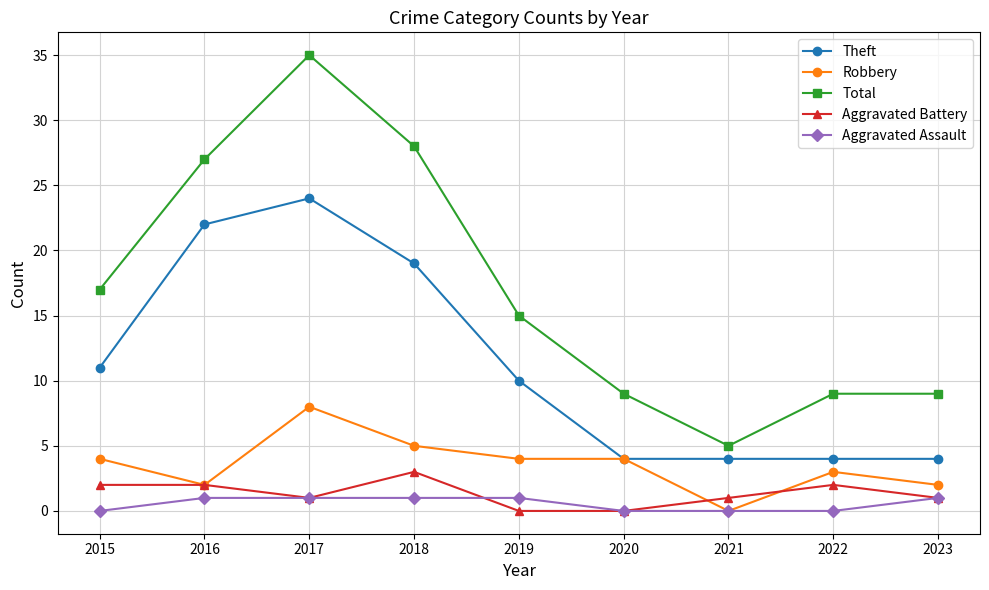

At which category is the sum across all series the highest?

2017